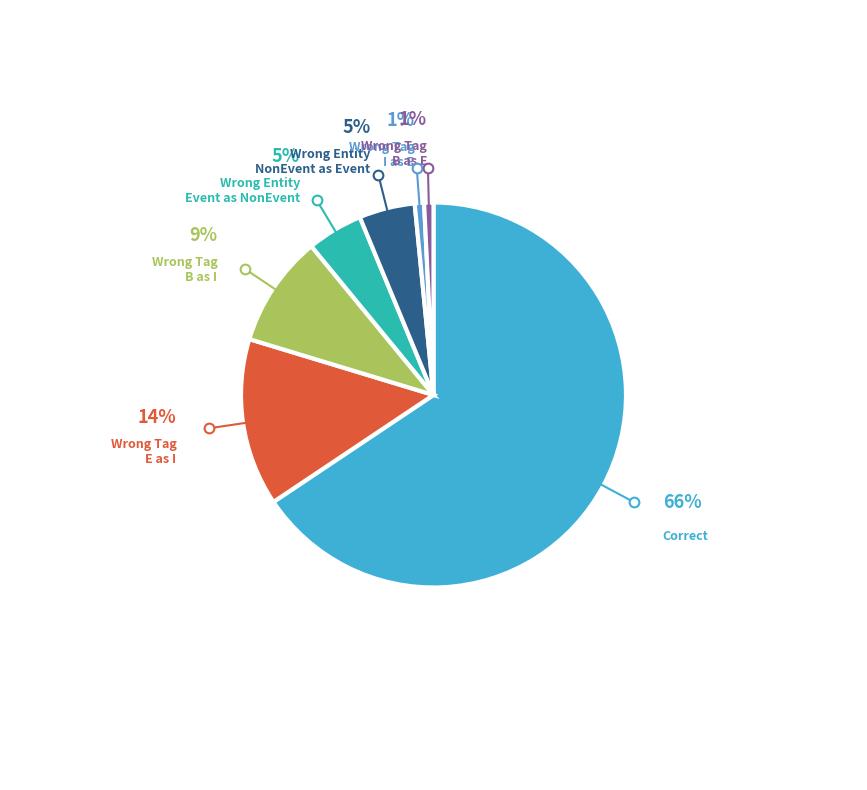

To the nearest percent, what is the average slice percentage?

14%